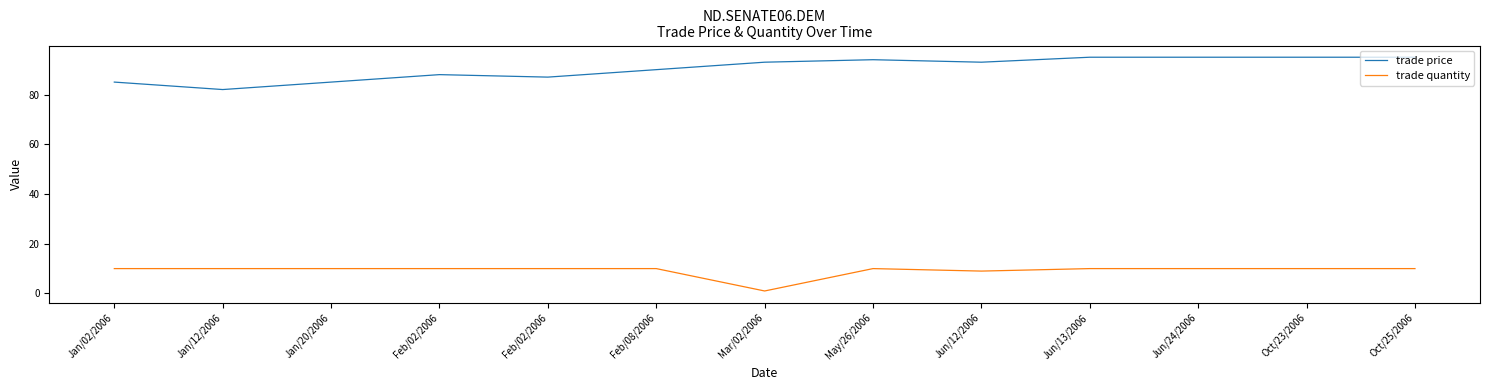

At which category is the sum across all series the highest?

Jun/13/2006